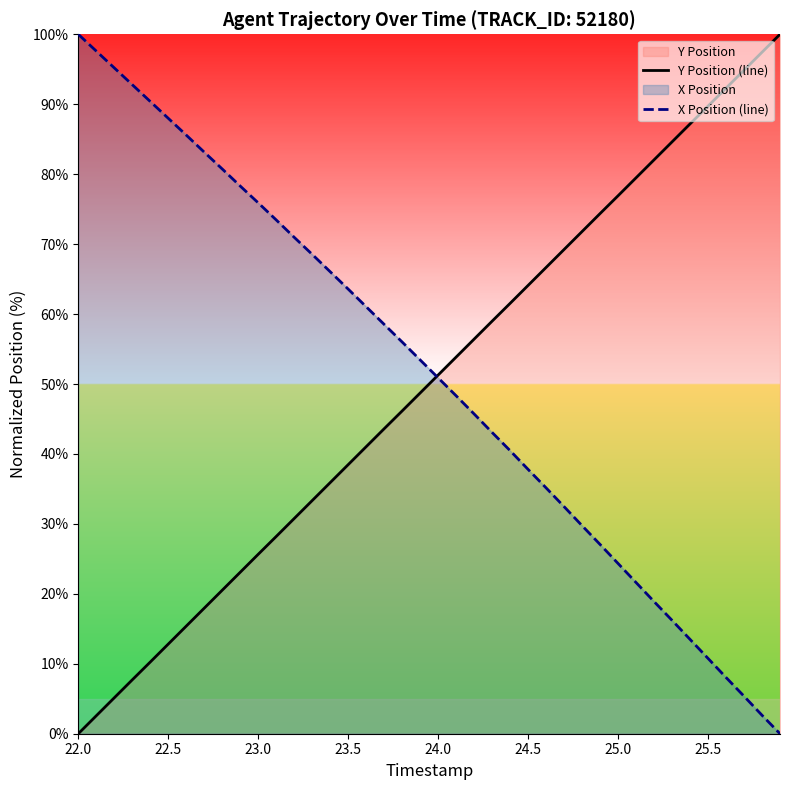

Which series ends up on top after the final intersection of X Position (line) and Y Position (line)?

Y Position (line)